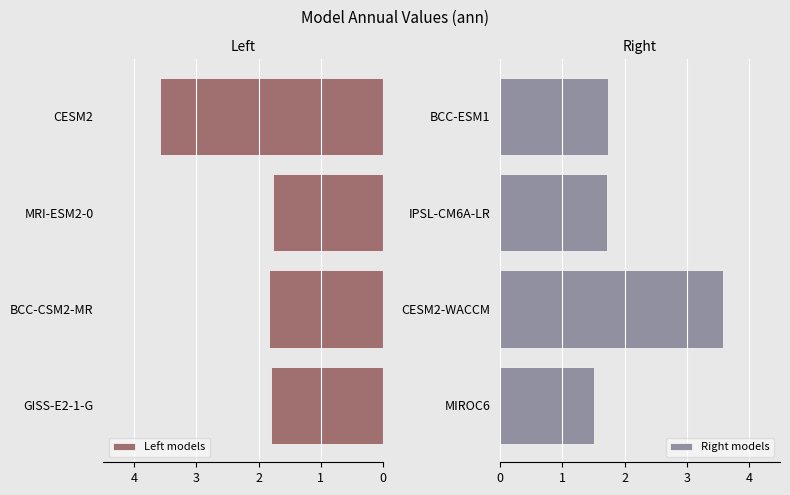

What is the minimum value for Right models?

1.5